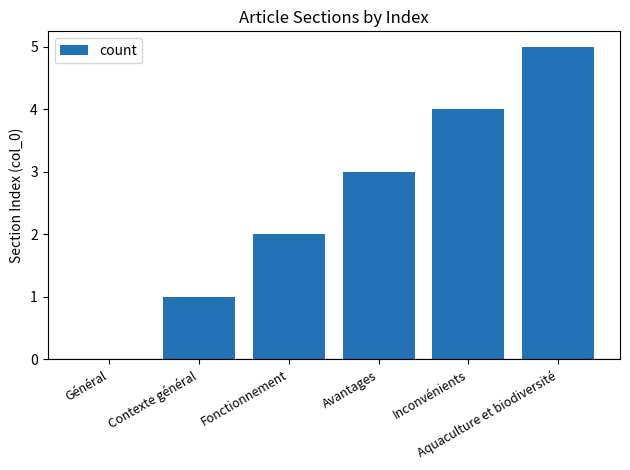

What is the maximum value shown in the chart?

5